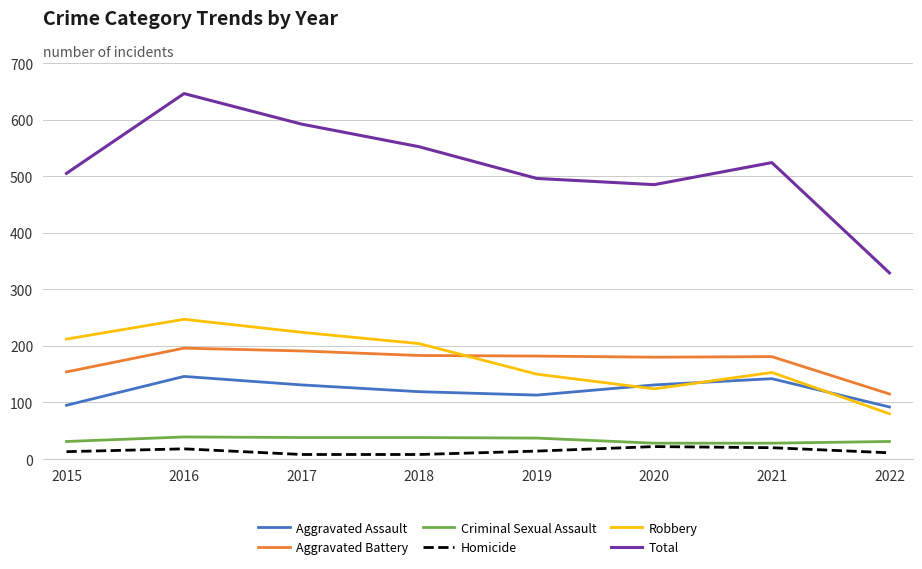

In Aggravated Assault, how many points are higher than both neighbors (excluding endpoints)?

2